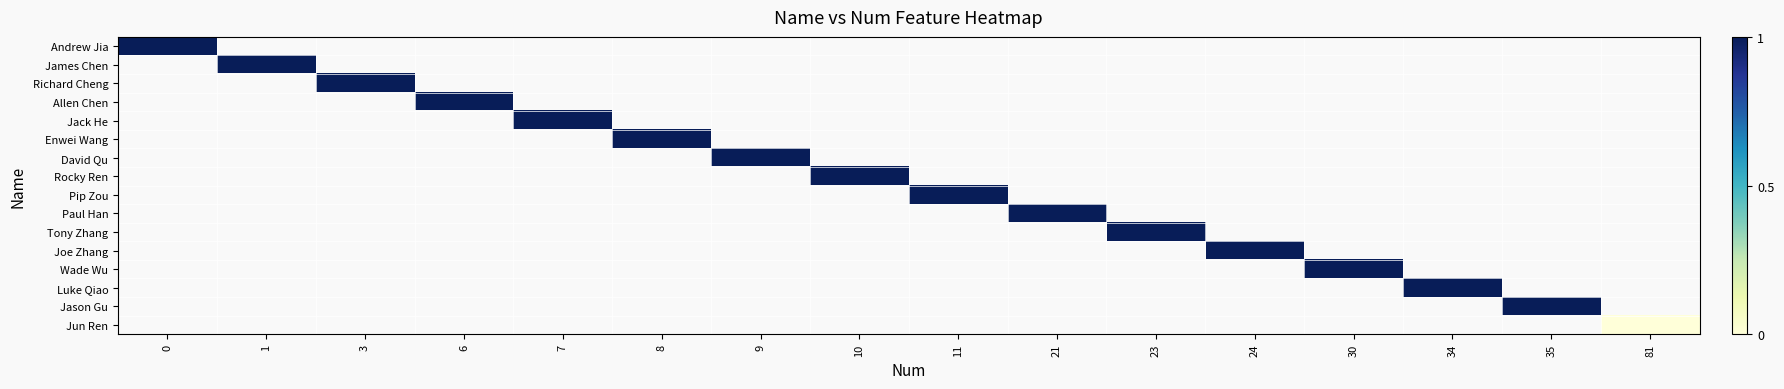

Which series has the largest range (max minus min)?

Andrew Jia